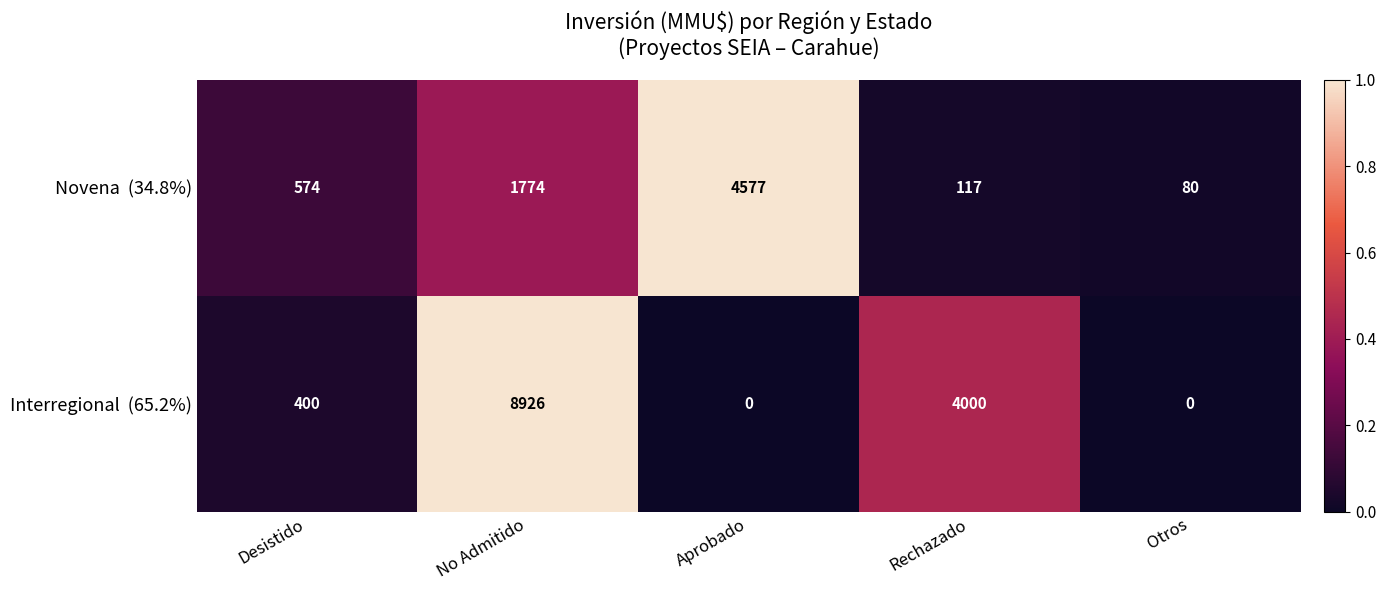

What is the spread (max minus min) of values at Aprobado?

4577